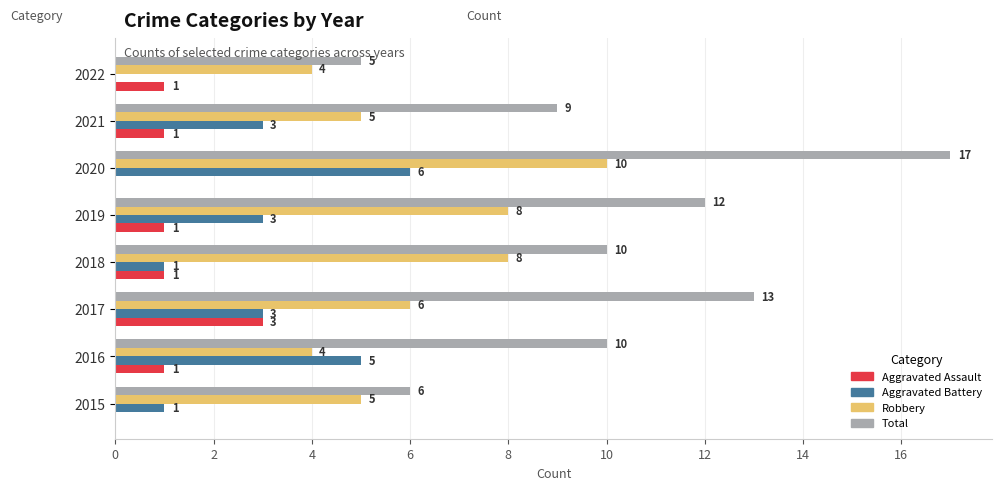

The value of Aggravated Assault at 2022 is 1. True or false?

True